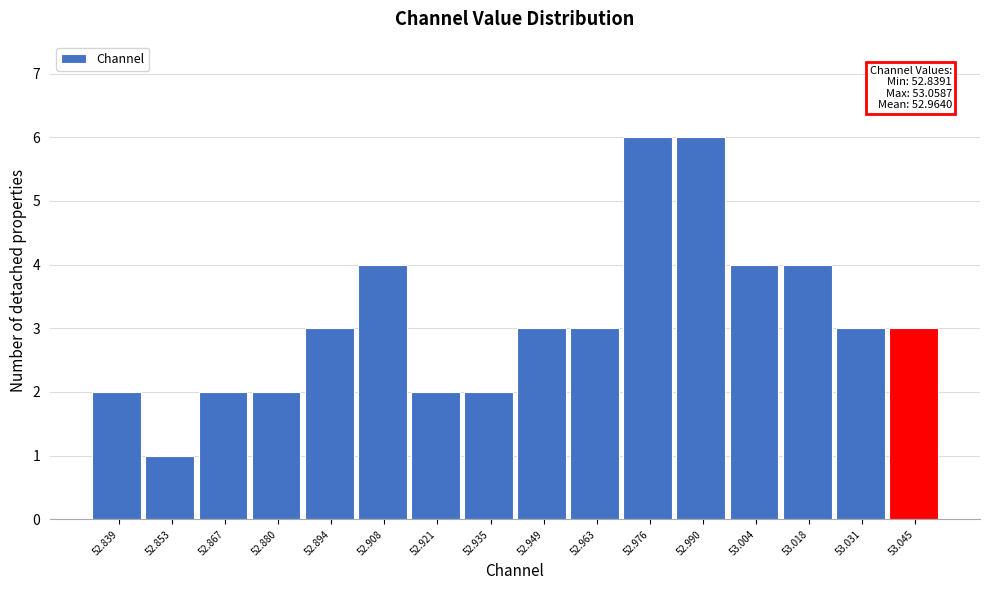

Reading right to left, list all the values displayed in this chart.

3	3	4	4	6	6	3	3	2	2	4	3	2	2	1	2